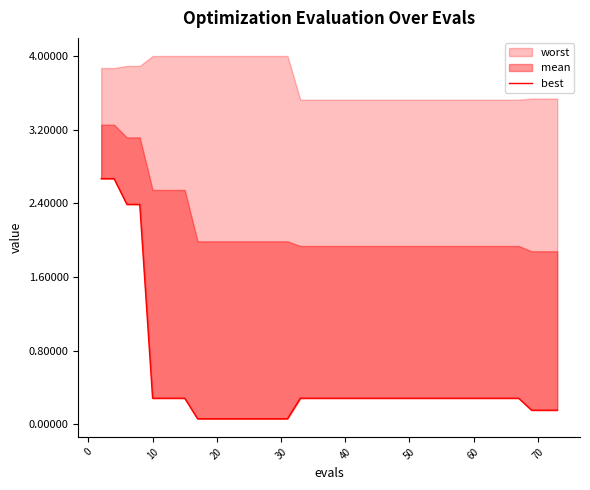

The value at 18 is 0.2. True or false?

False